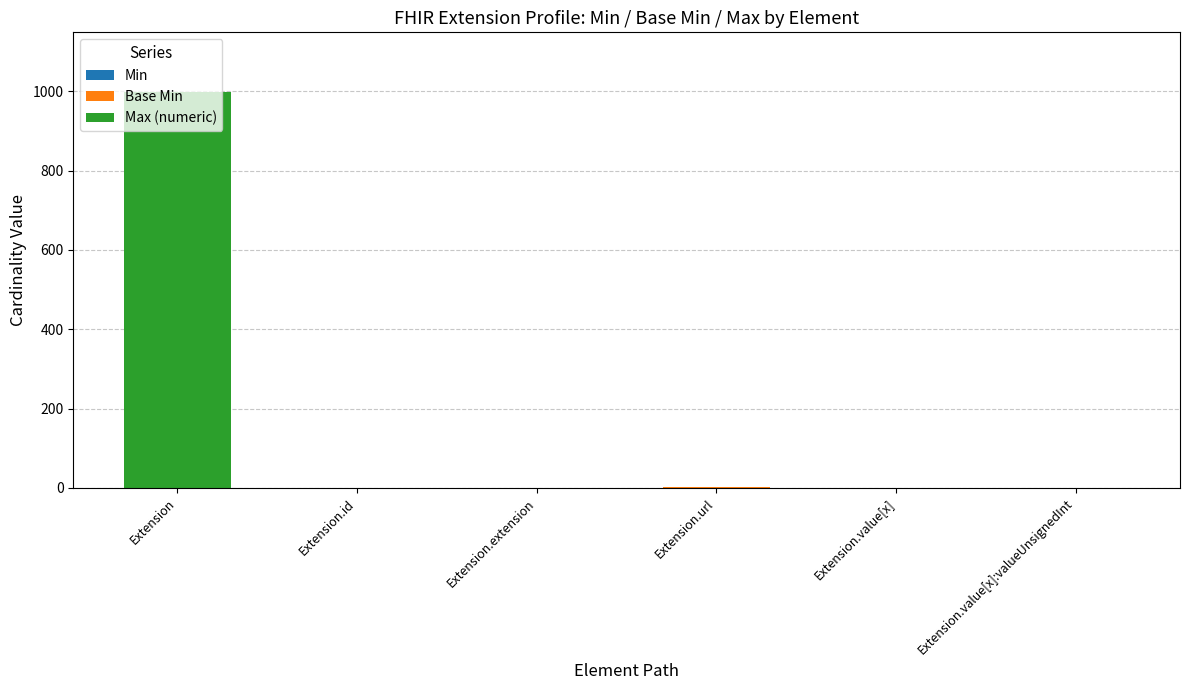

At which category is the sum across all series the highest?

Extension